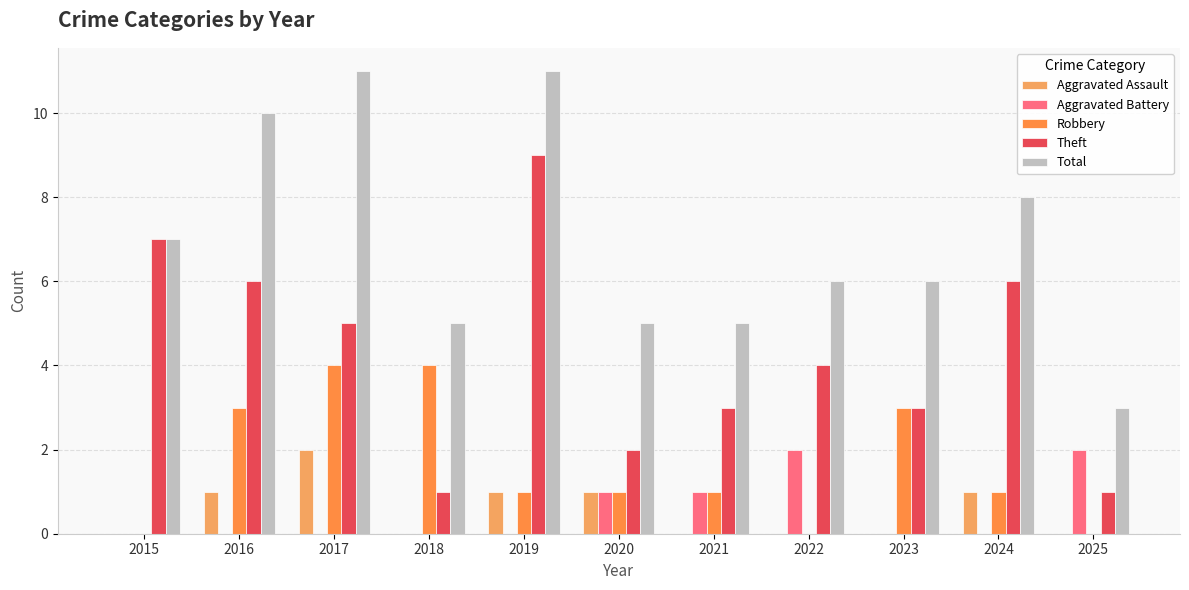

Is it true that Aggravated Battery equals 0 at 2023?

True